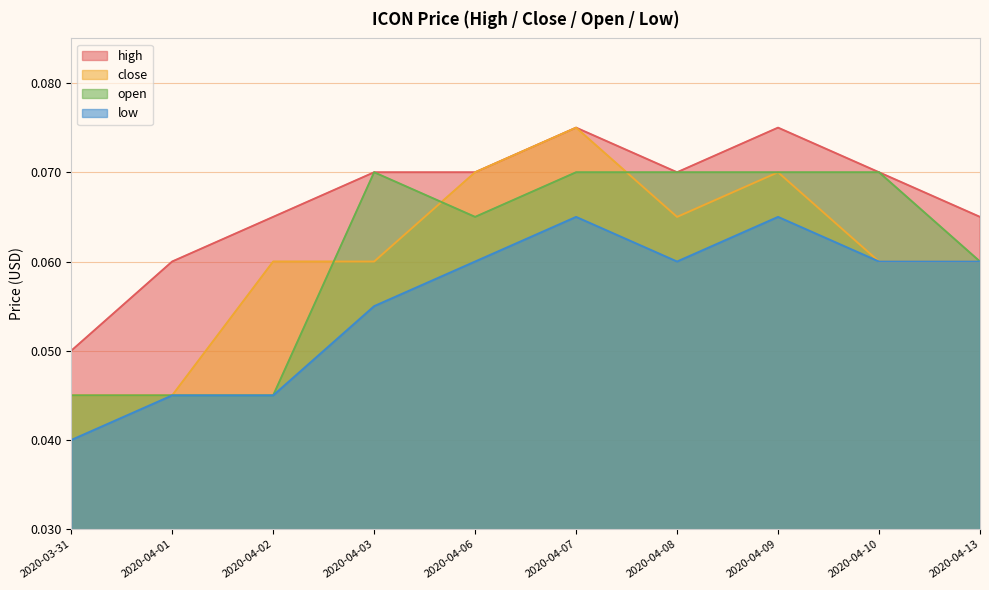

True or false: open has more than 1 points higher than both neighbors.

False